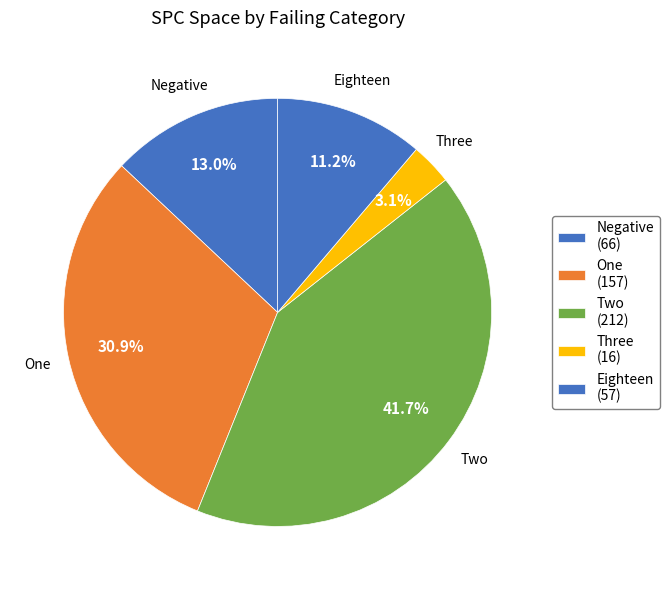

How many slices are in this pie chart?

5